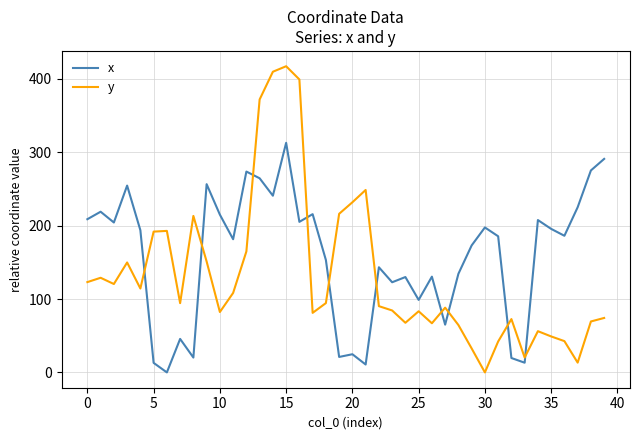

Which series has the widest spread of values?

y